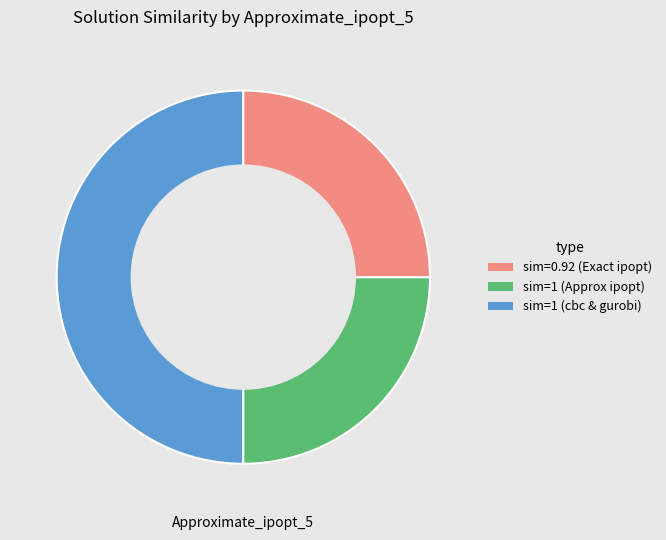

Count the number of slices in the pie.

3